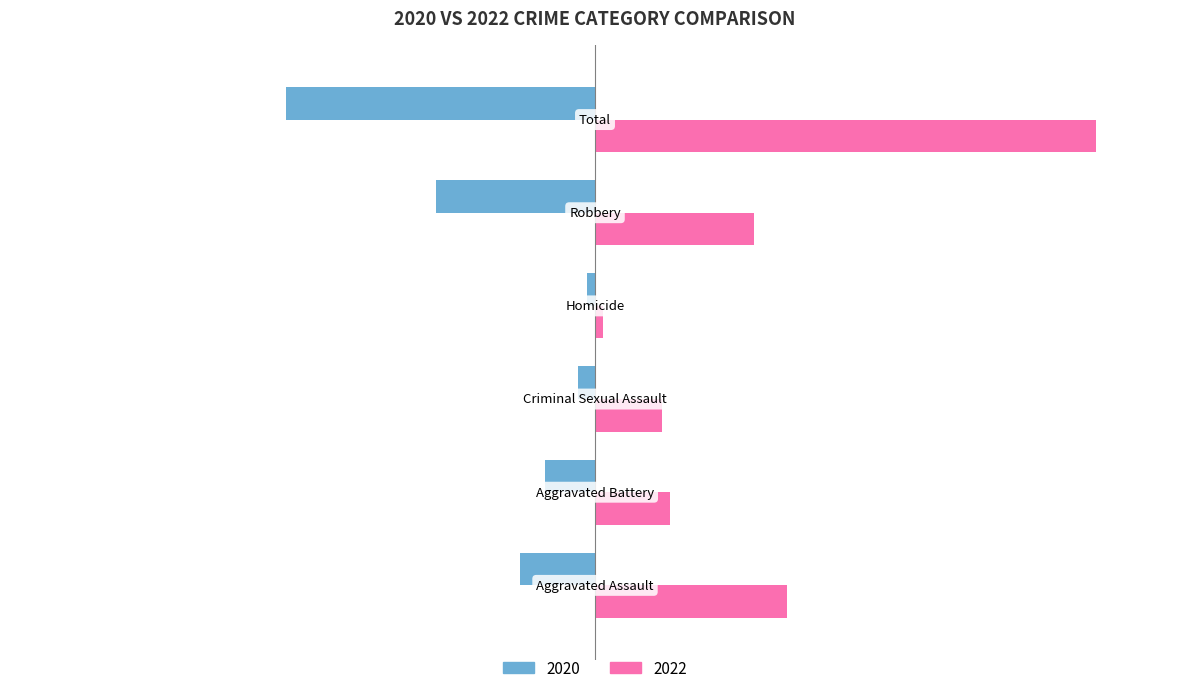

What is the maximum value shown in the chart?

60